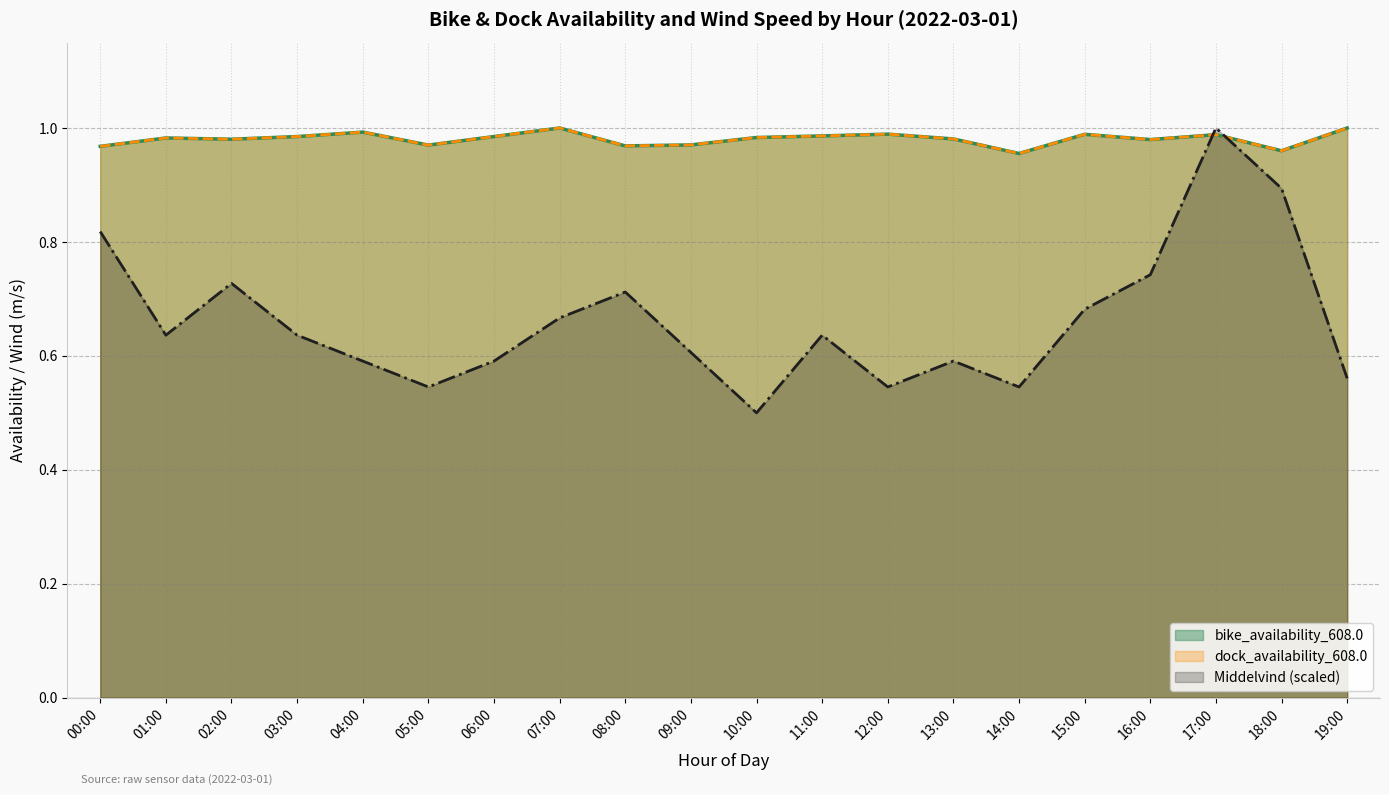

At which category does the chart reach its minimum across all series?

10:00